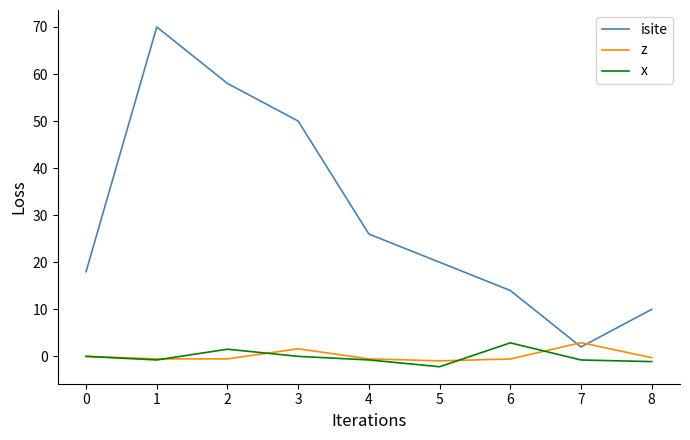

What is the highest value of the x series?

2.9